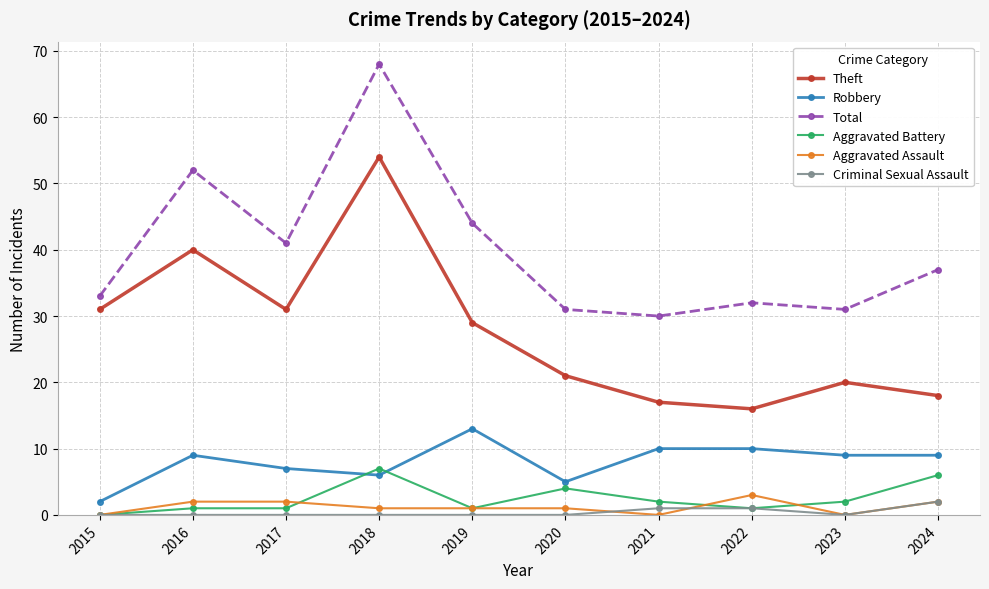

What is the minimum value for Theft?

16